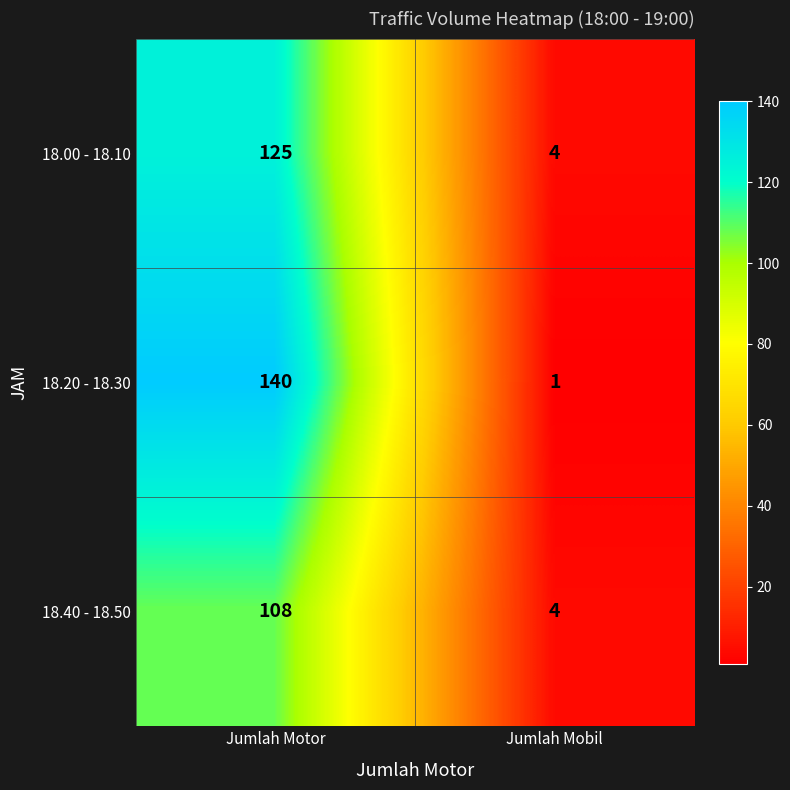

The 18.20 - 18.30 series shows 140 at Jumlah Motor. True or false?

True